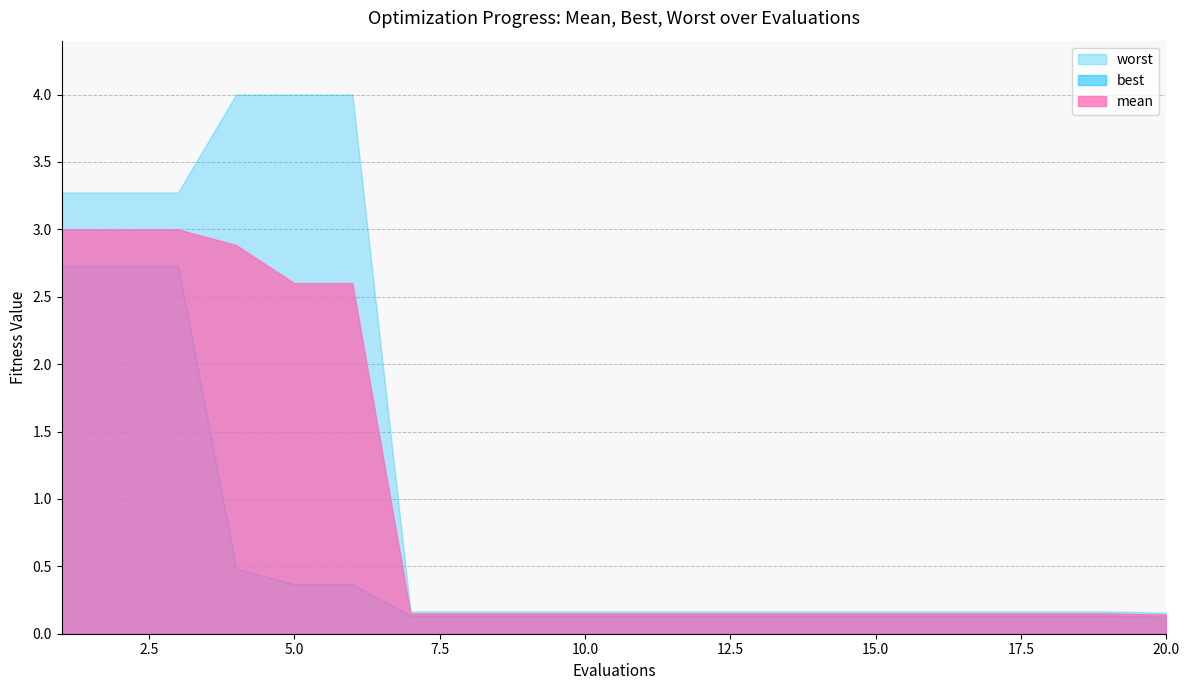

What is the sum of the best values at 2 and 20?

2.9